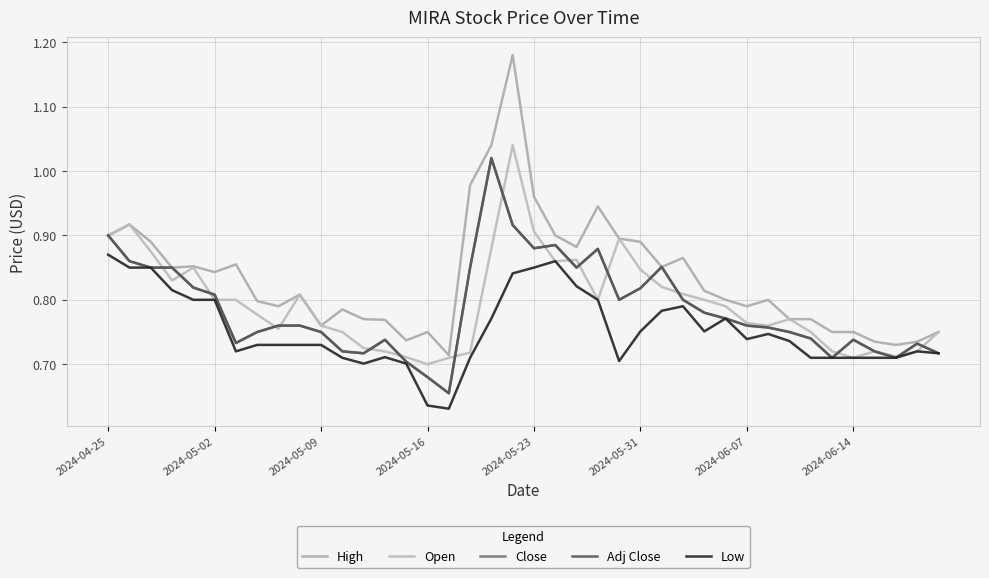

At which category is the sum across all series the highest?

19